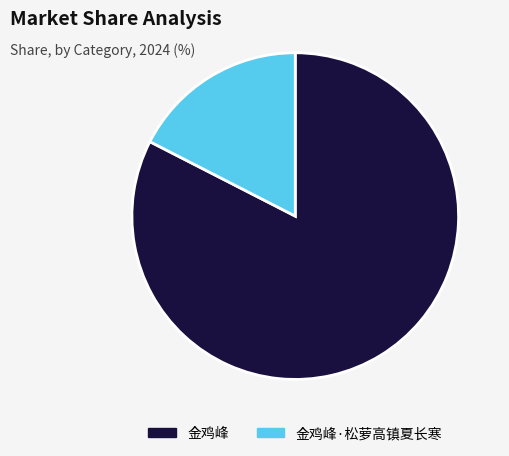

Rank the categories by value from highest to lowest.

金鸡峰, 金鸡峰·松萝高镇夏长寒